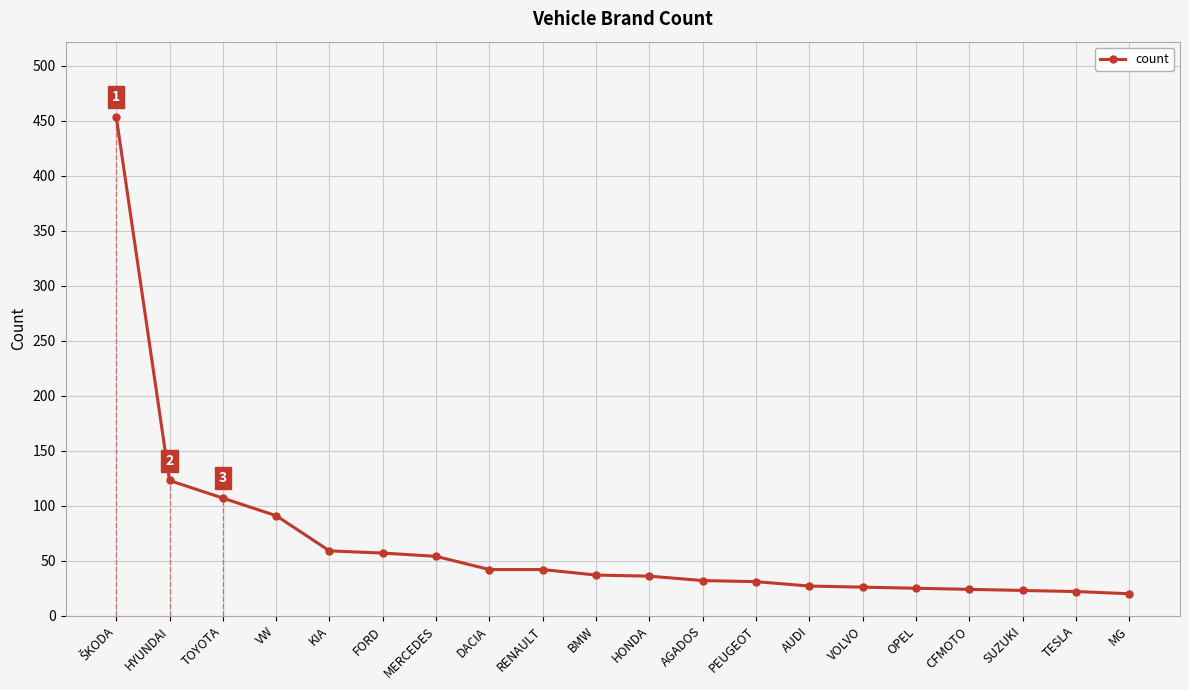

What is the maximum value shown in the chart?

454